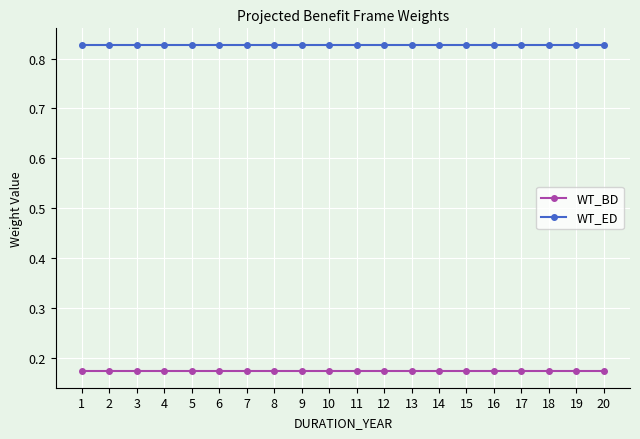

At 18, list the series in order from largest to smallest.

WT_ED, WT_BD